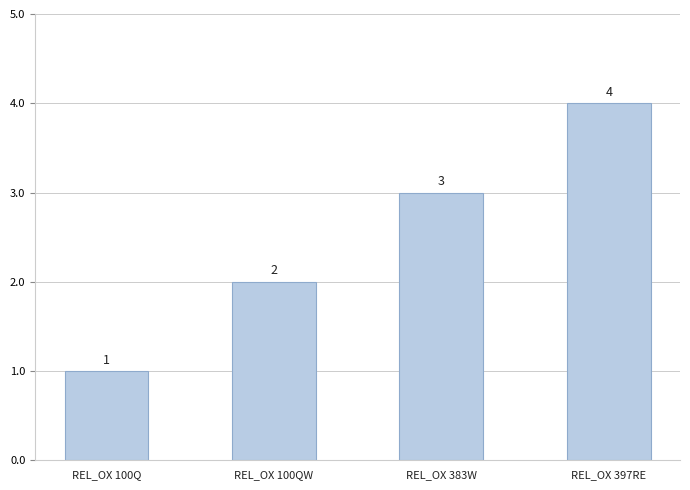

List the labels in order of value, smallest first.

REL_OX 100Q, REL_OX 100QW, REL_OX 383W, REL_OX 397RE